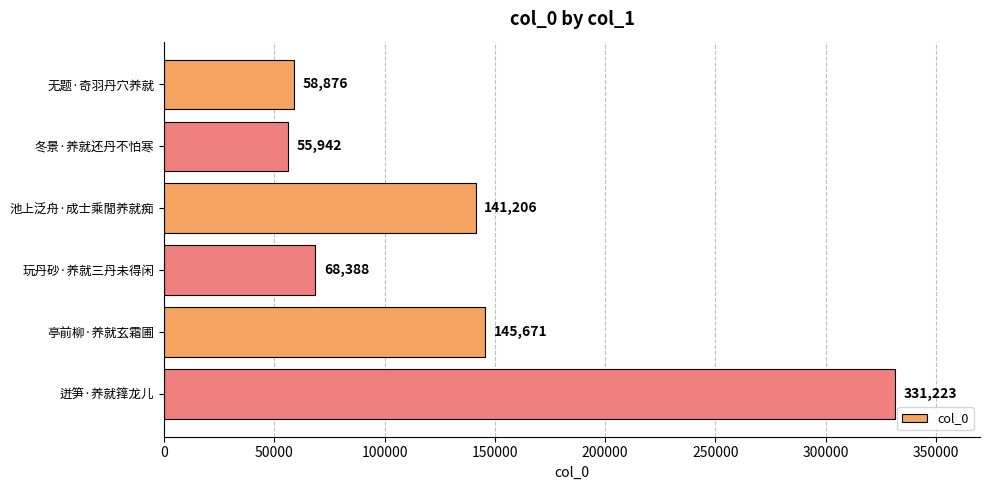

Rank the categories by value from lowest to highest.

冬景·养就还丹不怕寒, 无题·奇羽丹穴养就, 玩丹砂·养就三丹未得闲, 池上泛舟·成士乘閒养就痴, 亭前柳·养就玄霜圃, 迸笋·养就箨龙儿